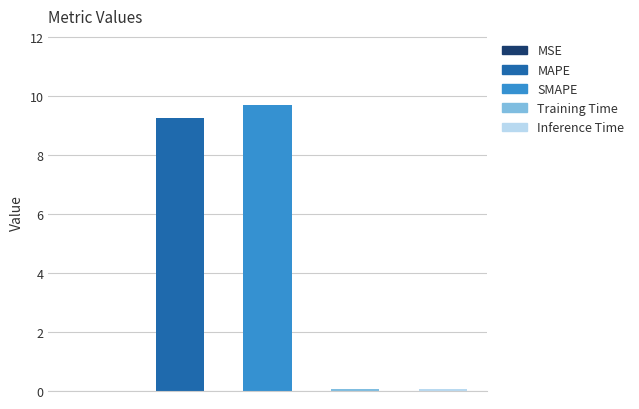

What is the difference between the maximum and minimum values?

9.7